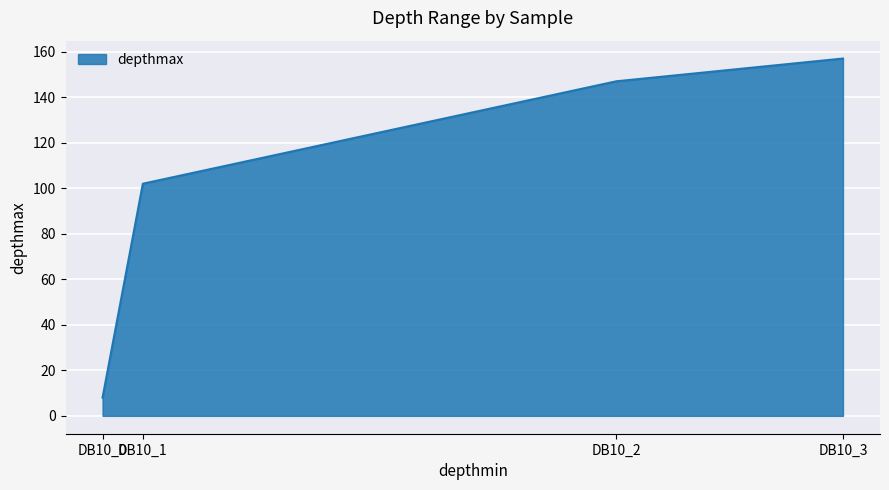

Does the chart display data point markers on the line(s)?

No